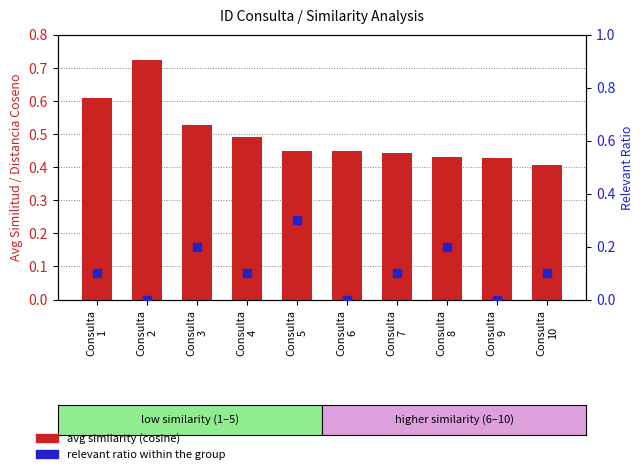

Which series has the largest total across all categories?

avg similarity (cosine)